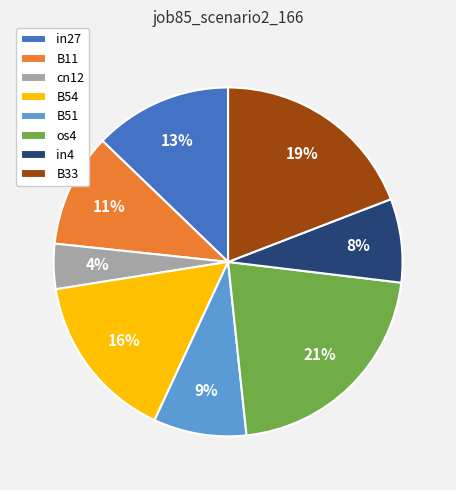

Is there any slice that represents more than half of the pie?

No